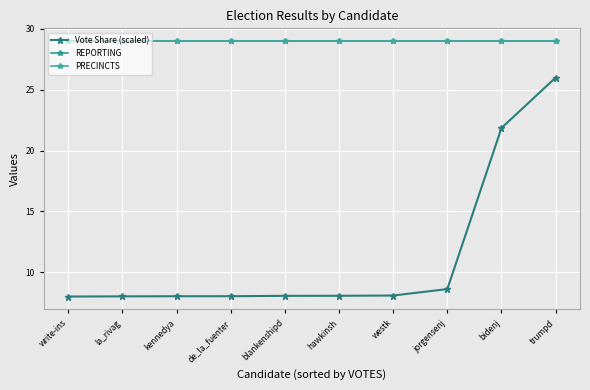

True or false: PRECINCTS and REPORTING cross at least once.

False